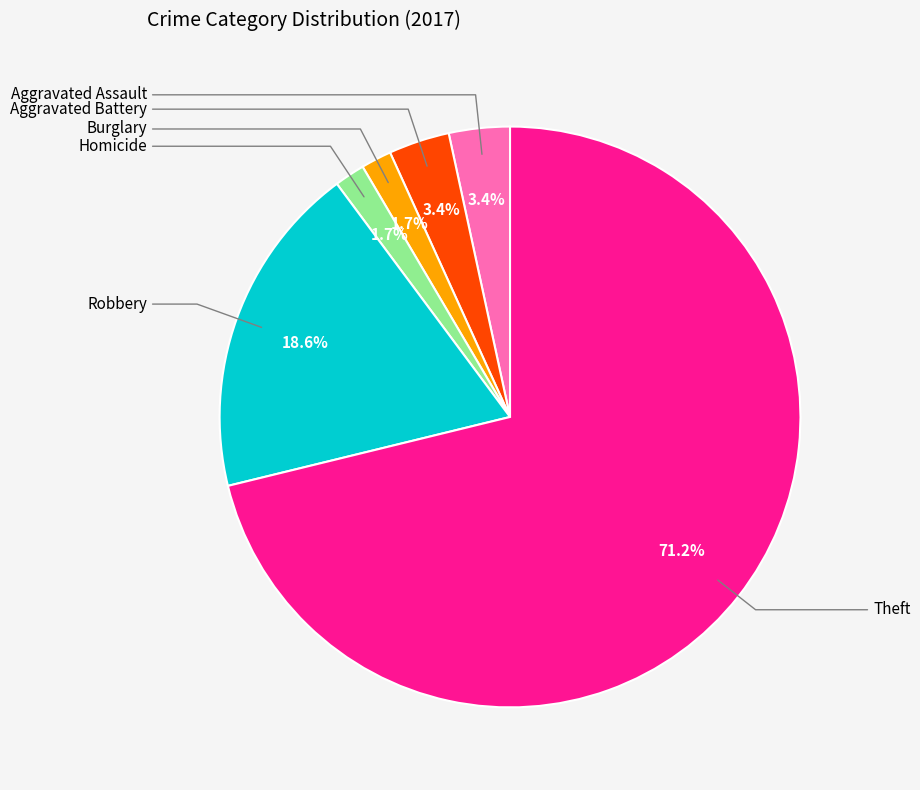

Does any single category account for the majority?

Yes